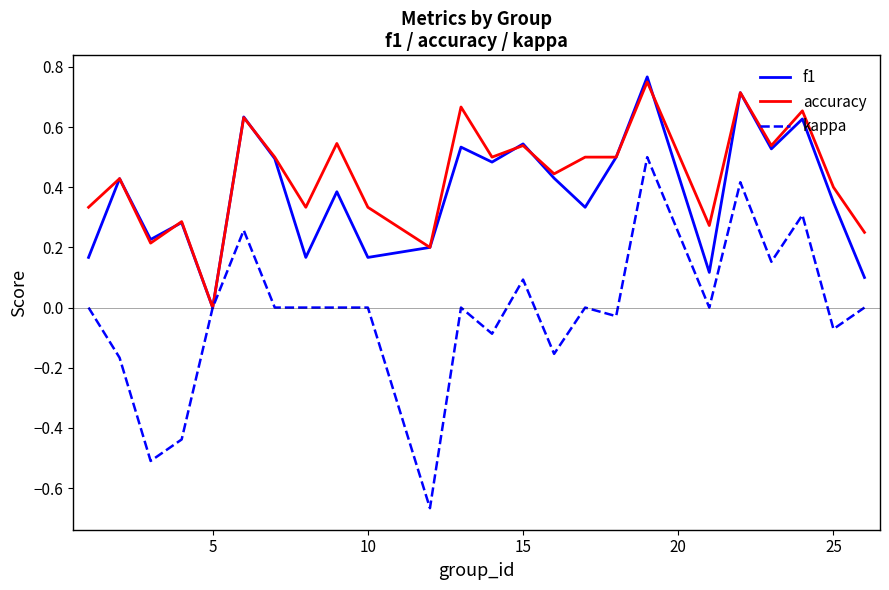

Which series has the largest range (max minus min)?

kappa